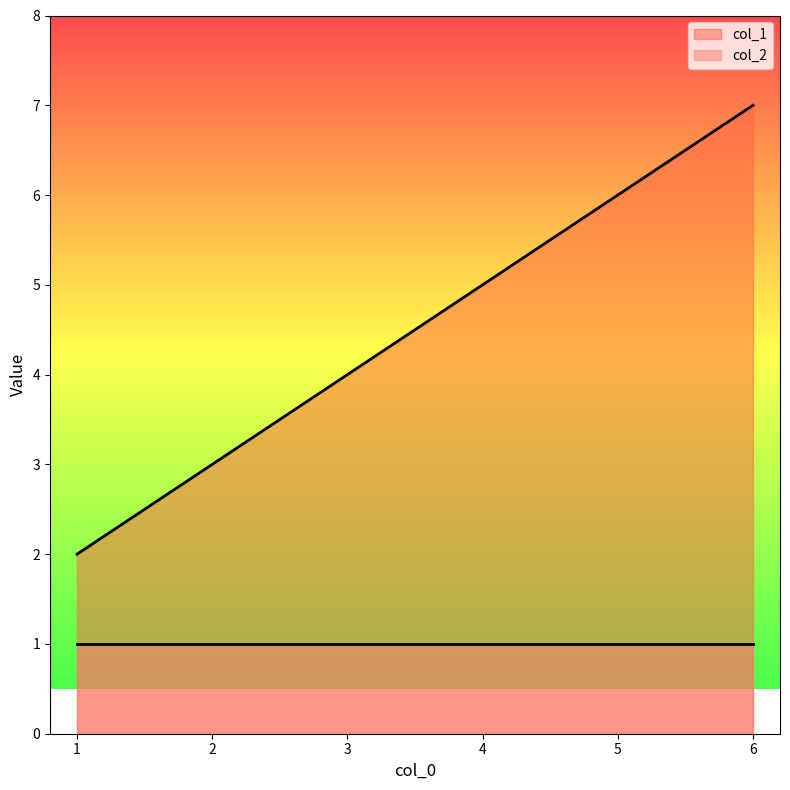

List the labels in order of value, smallest first.

1, 2, 3, 4, 5, 6